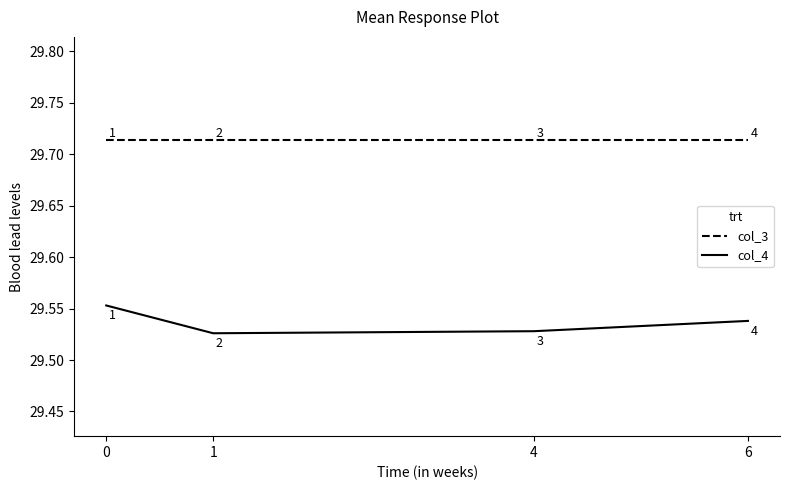

True or false: col_3 and col_4 intersect in this chart.

False